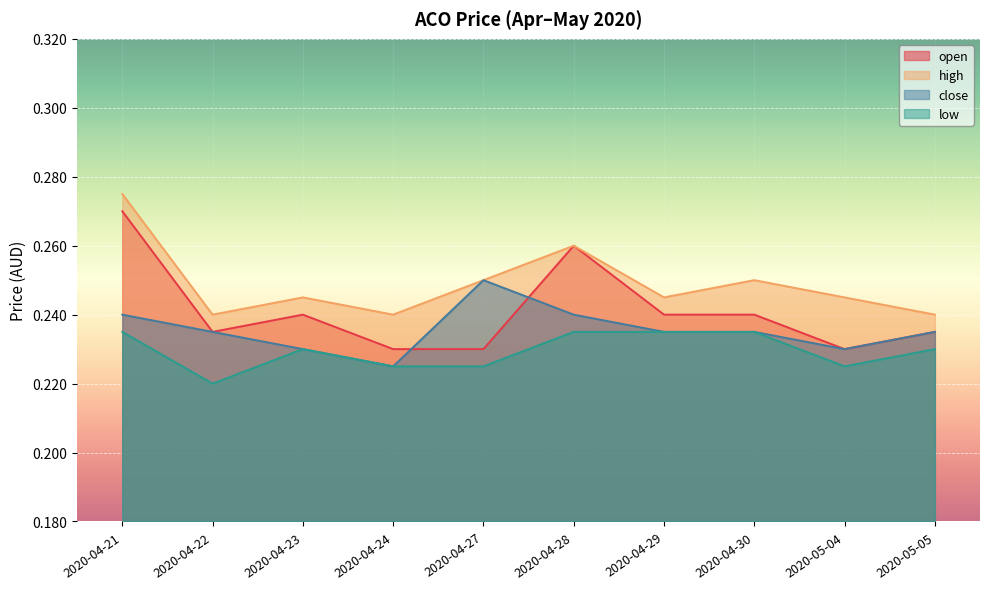

What is the label of the 3rd point from the left?

2020-04-23